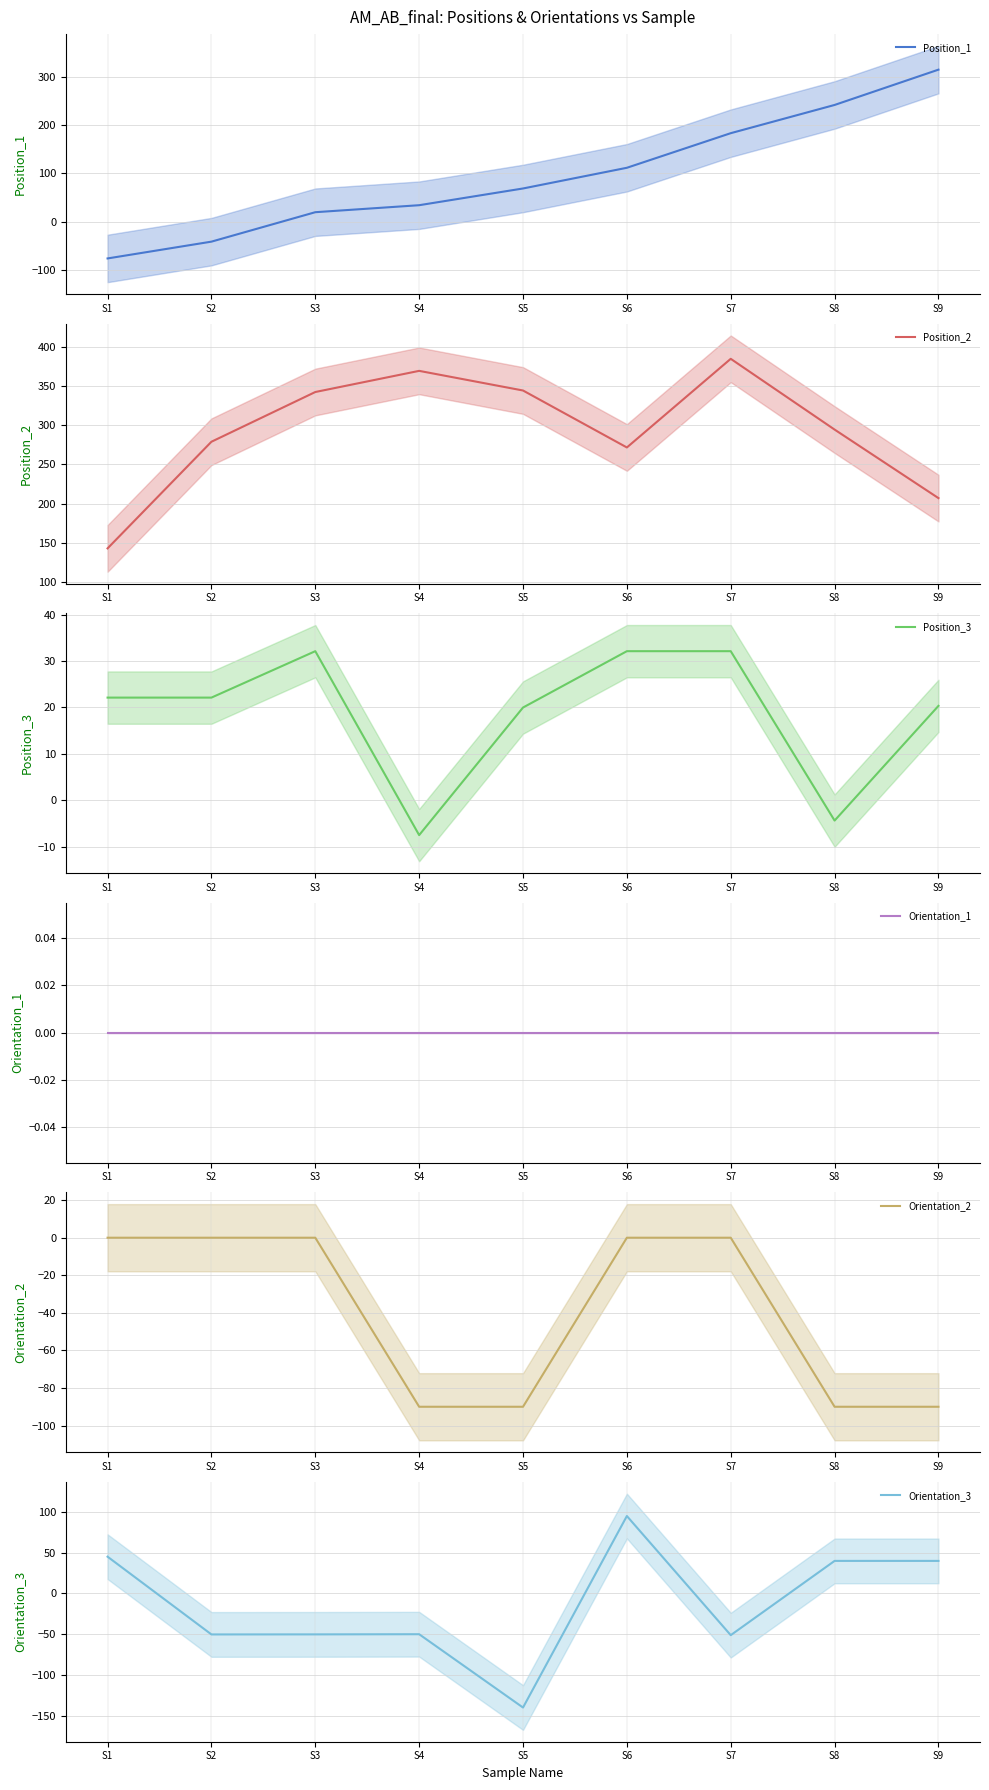

Where is the first local maximum for Orientation_3?

S4